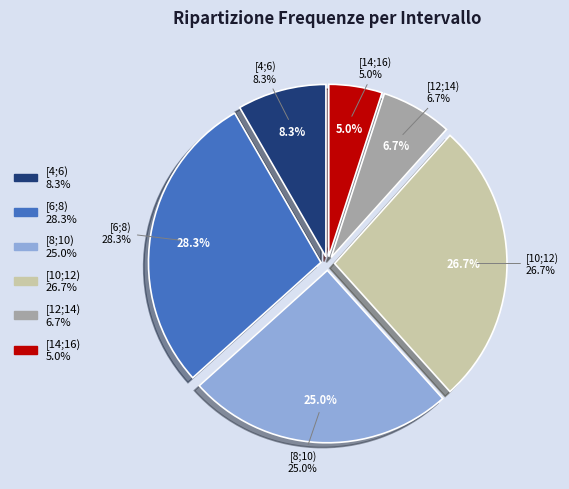

Is [6;8) the majority of the pie?

No